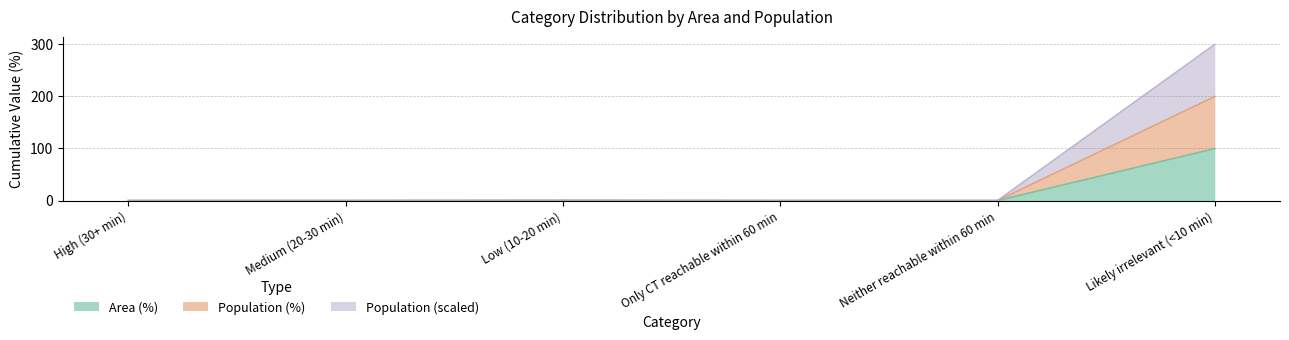

True or false: Population and Population (%) intersect in this chart.

False